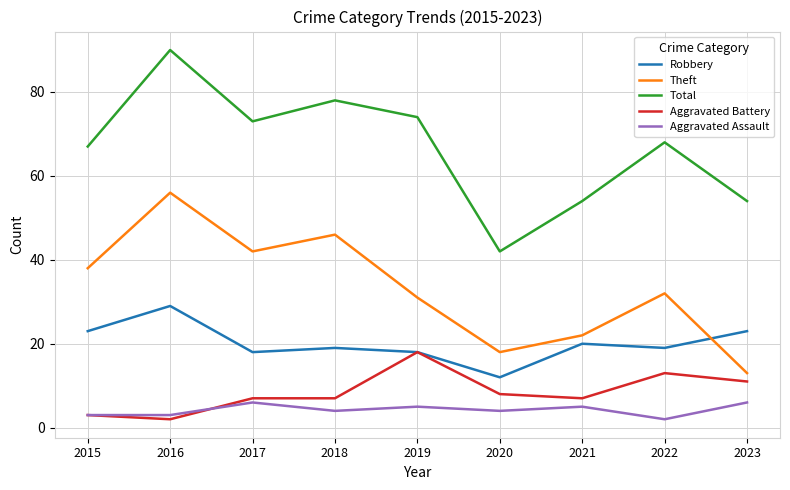

Which category has the lowest value in the Total series?

2020